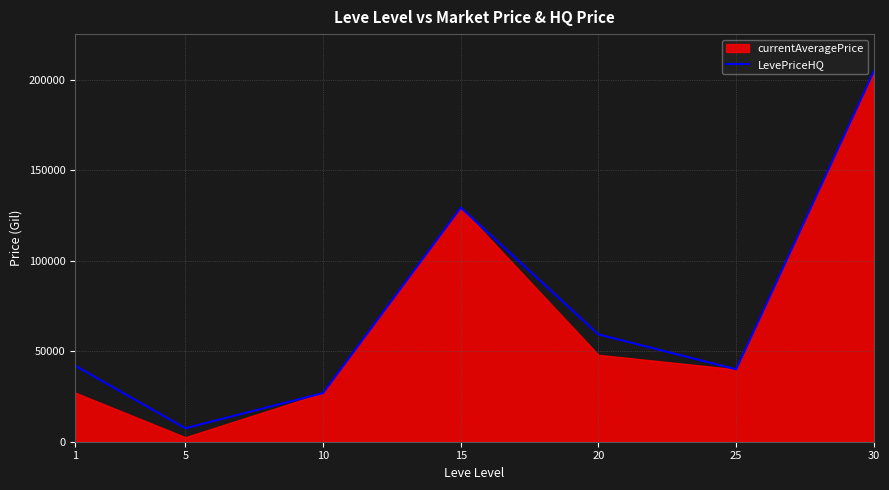

Which category has the lowest value across all series?

5